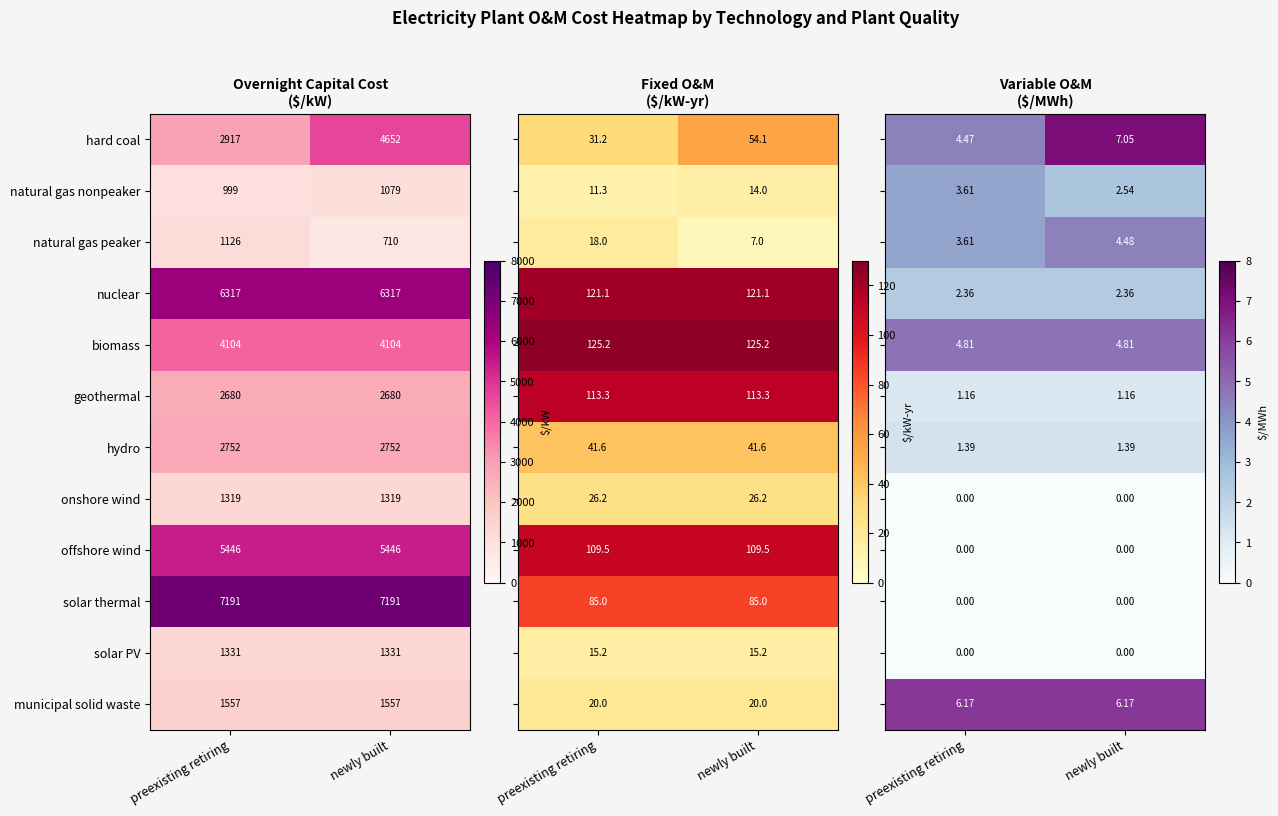

Which category has the lowest value across all series?

preexisting retiring